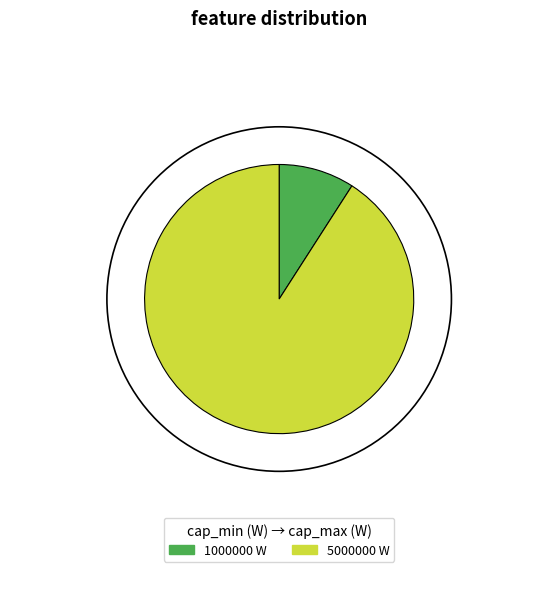

Approximately how many times larger is the value at 5000000 W compared to 1000000 W?

10.0